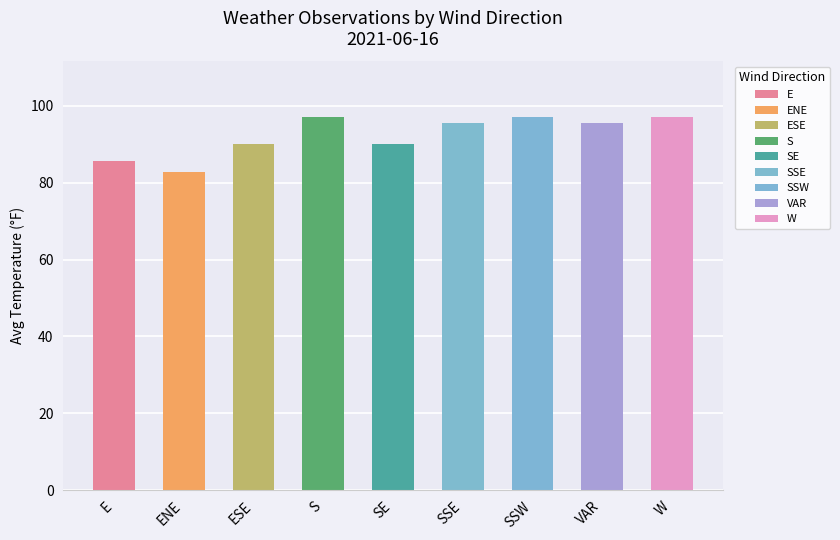

True or false: the data shows 159.3 at SSE.

False